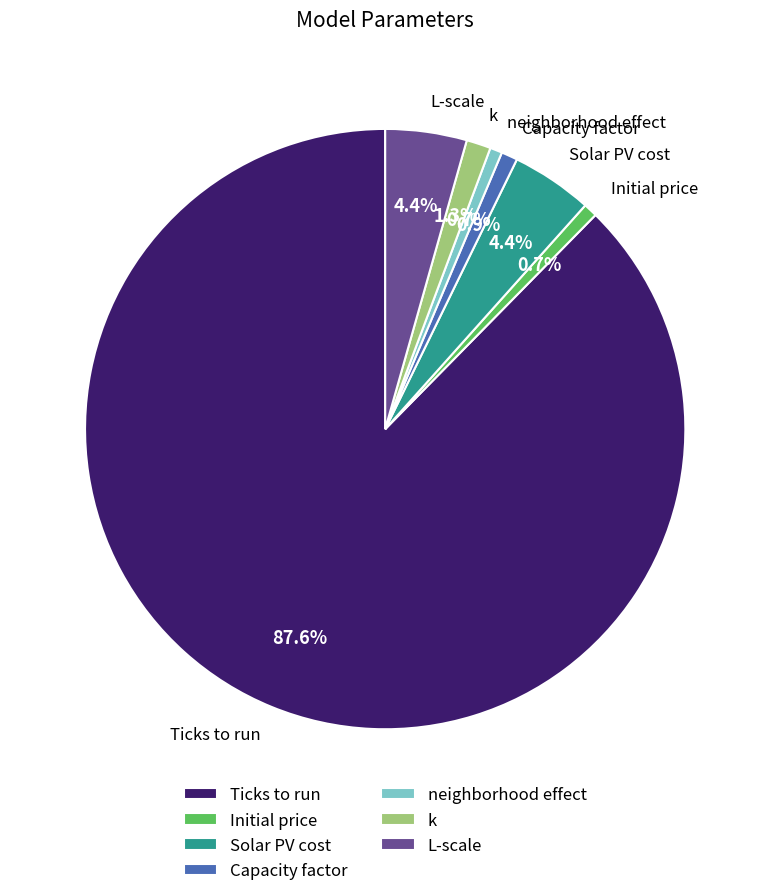

Between L-scale and Initial price, which is larger?

L-scale